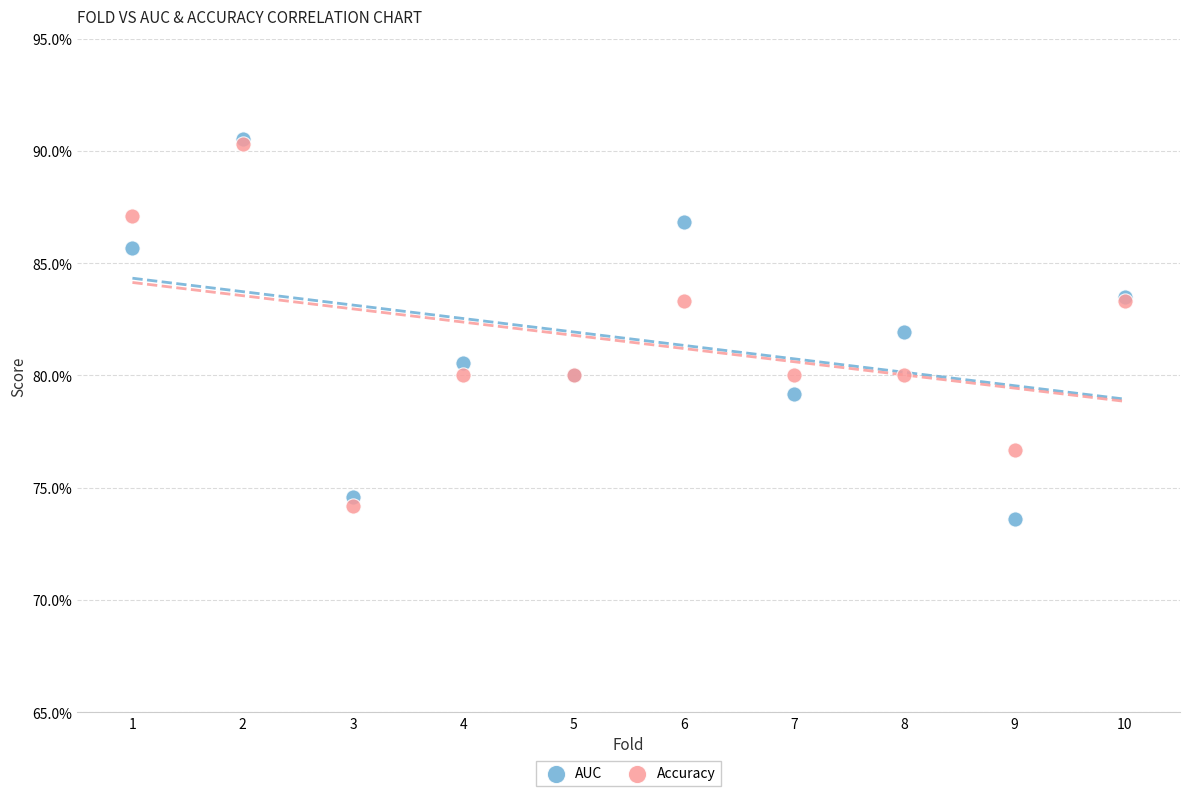

Which series has the widest spread of Y values?

AUC